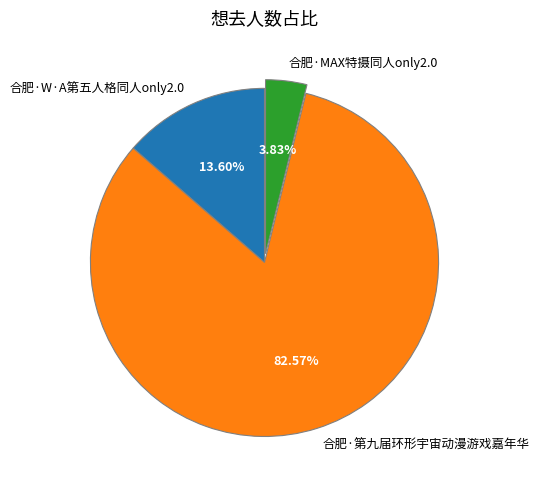

Between 合肥·W·A第五人格同人only2.0 and 合肥·MAX特摄同人only2.0, which is larger?

合肥·W·A第五人格同人only2.0